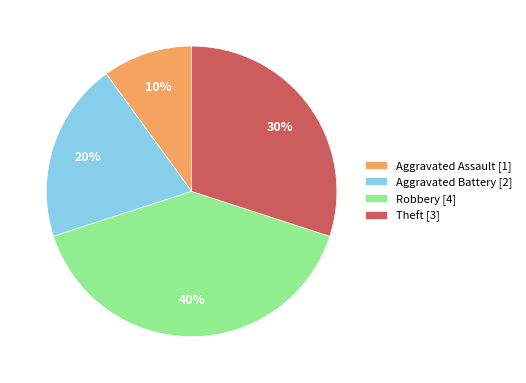

How many segments does this pie chart have?

4